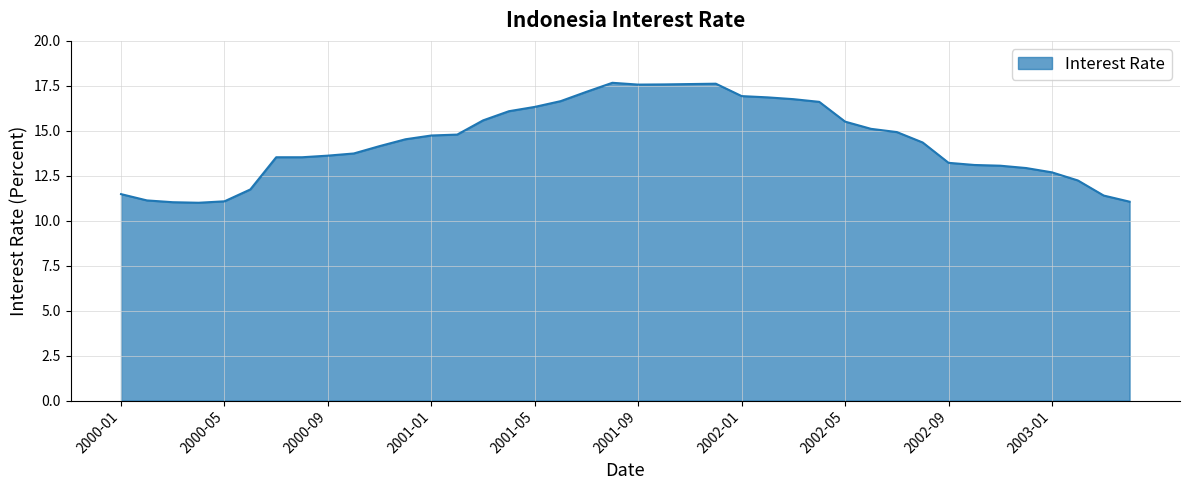

What is the difference between the maximum and minimum values?

6.7